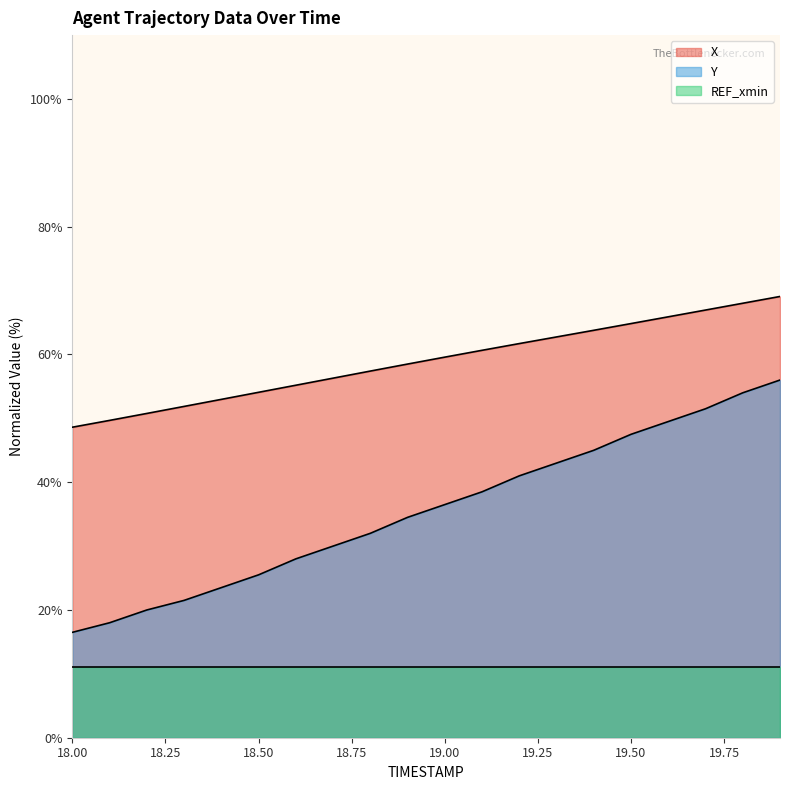

What is the greatest value displayed?

69.1